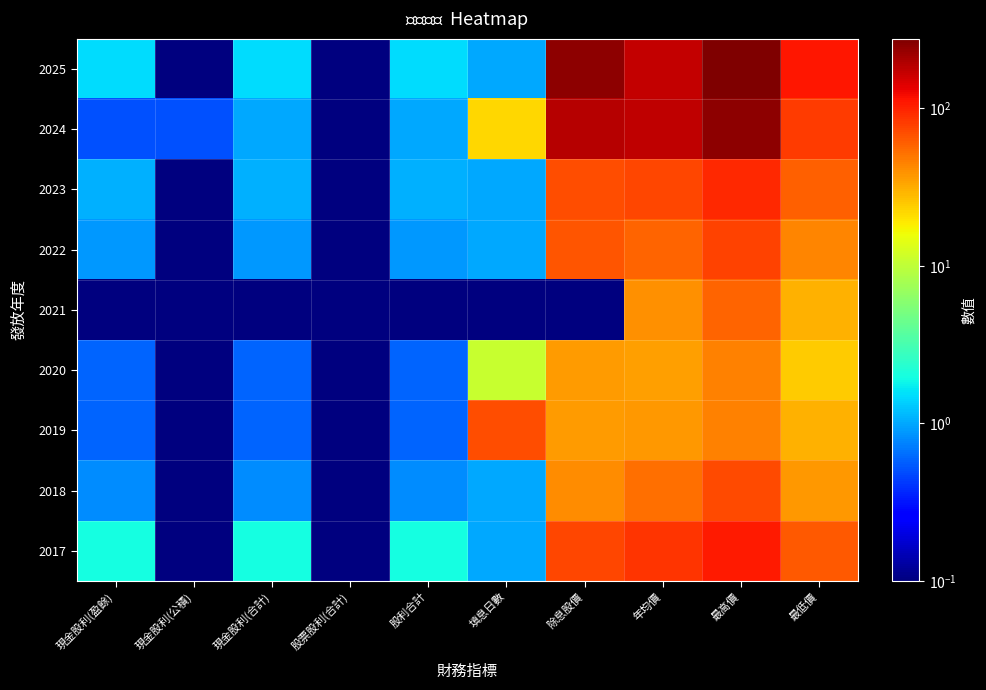

Reading left to right, list all the values displayed in this chart.

2017: 現金股利(盈餘)=2.0	現金股利(公積)=0.1	現金股利(合計)=2.0	股票股利(合計)=0.1	股利合計=2.0	填息日數=1.0	除息股價=73.5	年均價=86.0	最高價=106.0	最低價=63.5
2018: 現金股利(盈餘)=0.8	現金股利(公積)=0.1	現金股利(合計)=0.8	股票股利(合計)=0.1	股利合計=0.8	填息日數=1.0	除息股價=40.8	年均價=52.8	最高價=72.9	最低價=38.0
2019: 現金股利(盈餘)=0.6	現金股利(公積)=0.1	現金股利(合計)=0.6	股票股利(合計)=0.1	股利合計=0.6	填息日數=70.0	除息股價=35.8	年均價=37.0	最高價=44.5	最低價=30.0
2020: 現金股利(盈餘)=0.6	現金股利(公積)=0.1	現金股利(合計)=0.6	股票股利(合計)=0.1	股利合計=0.6	填息日數=11.0	除息股價=36.4	年均價=35.1	最高價=45.0	最低價=24.0
2021: 現金股利(盈餘)=0.1	現金股利(公積)=0.1	現金股利(合計)=0.1	股票股利(合計)=0.1	股利合計=0.1	填息日數=0.1	除息股價=0.1	年均價=39.9	最高價=57.4	最低價=30.0
2022: 現金股利(盈餘)=0.9	現金股利(公積)=0.1	現金股利(合計)=0.9	股票股利(合計)=0.1	股利合計=0.9	填息日數=1.0	除息股價=65.0	年均價=57.9	最高價=76.1	最低價=43.9
2023: 現金股利(盈餘)=1.1	現金股利(公積)=0.1	現金股利(合計)=1.1	股票股利(合計)=0.1	股利合計=1.1	填息日數=1.0	除息股價=70.3	年均價=74.0	最高價=94.3	最低價=59.6
2024: 現金股利(盈餘)=0.5	現金股利(公積)=0.5	現金股利(合計)=1.0	股票股利(合計)=0.1	股利合計=1.0	填息日數=22.0	除息股價=186.0	年均價=176.0	最高價=249.5	最低價=81.0
2025: 現金股利(盈餘)=1.5	現金股利(公積)=0.1	現金股利(合計)=1.5	股票股利(合計)=0.1	股利合計=1.5	填息日數=1.0	除息股價=250.0	年均價=171.0	最高價=276.0	最低價=109.5